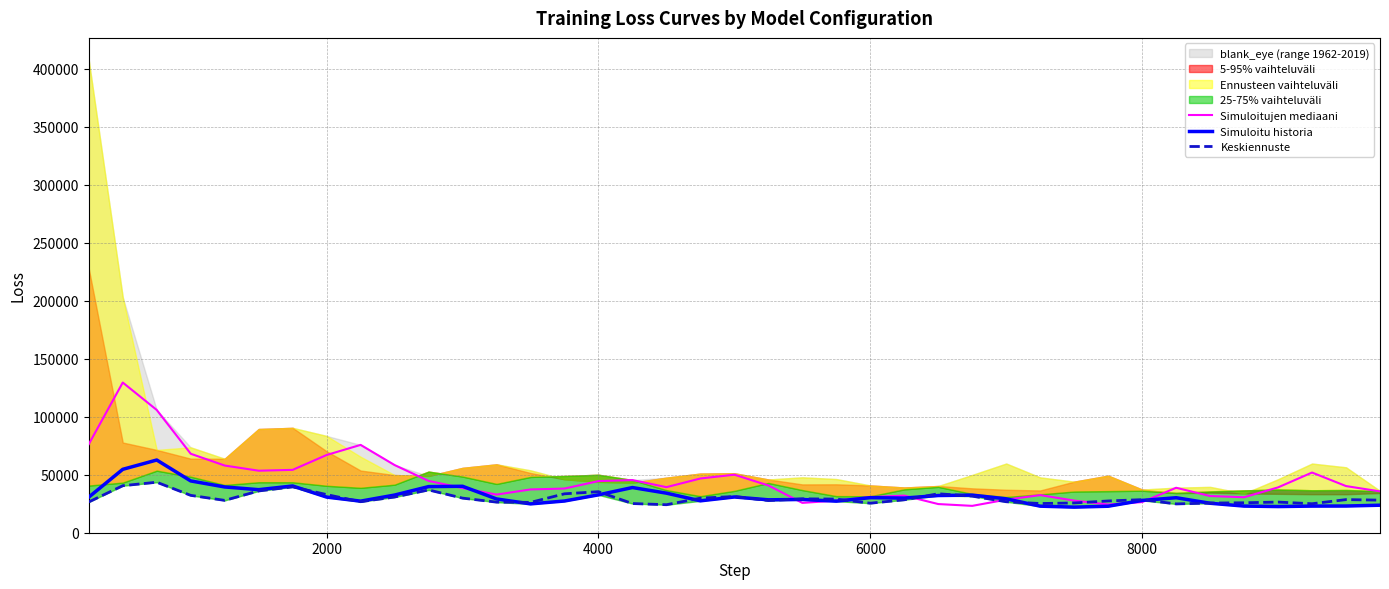

What is the maximum value shown in the chart?

129438.0